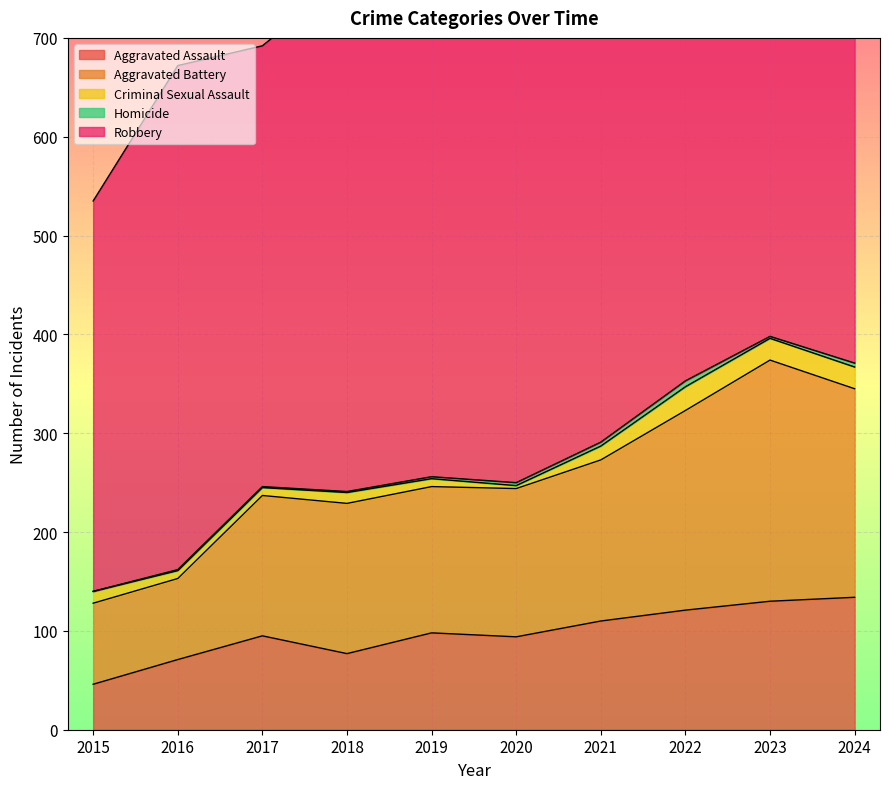

True or false: Aggravated Assault and Robbery intersect in this chart.

False